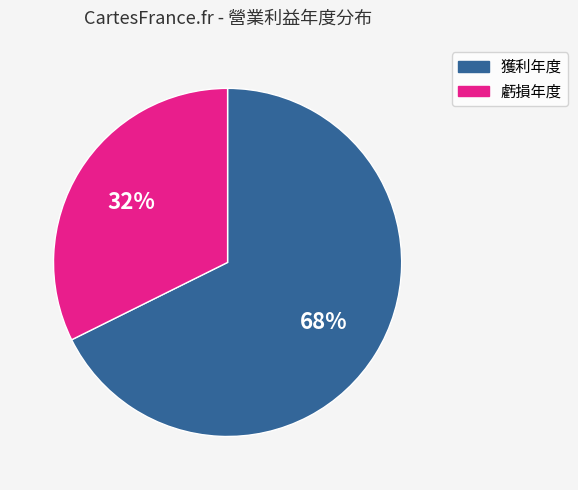

Does any single category account for the majority?

Yes